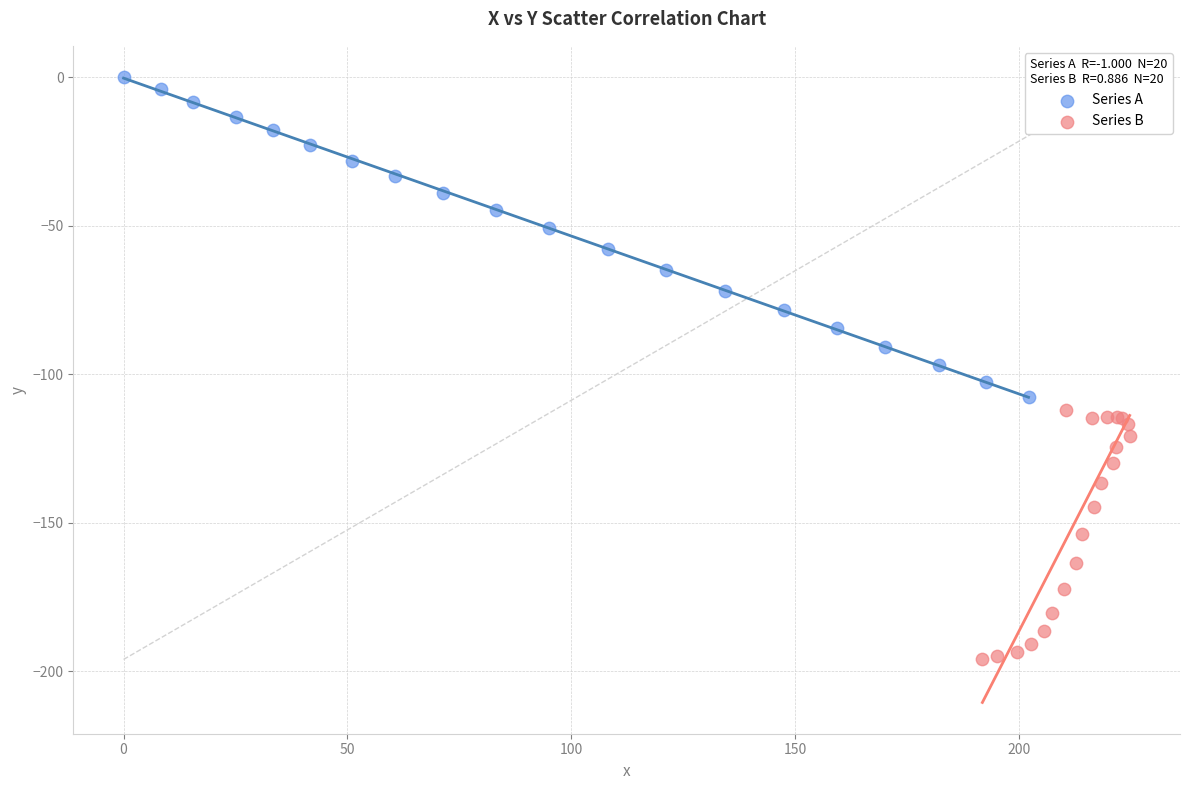

Which series reaches the minimum Y coordinate?

Series B